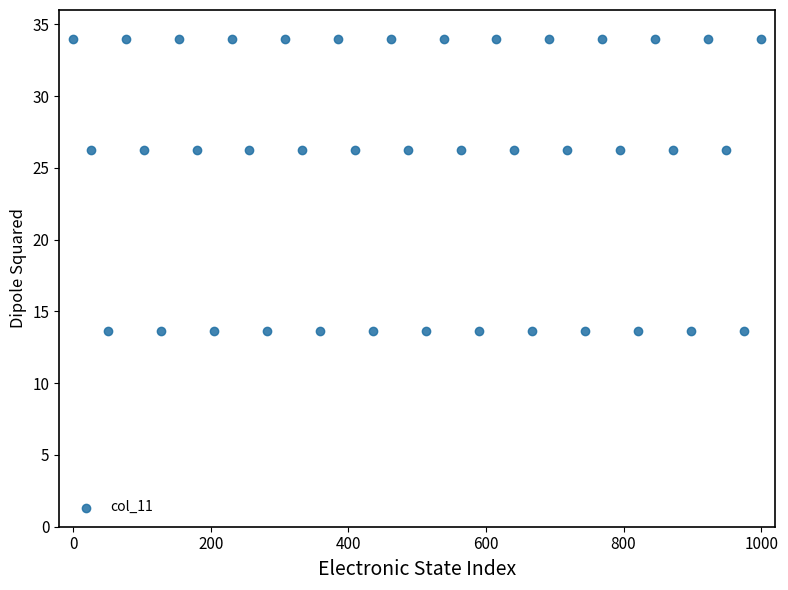

What is the range of Y values (max minus min)?

20.4